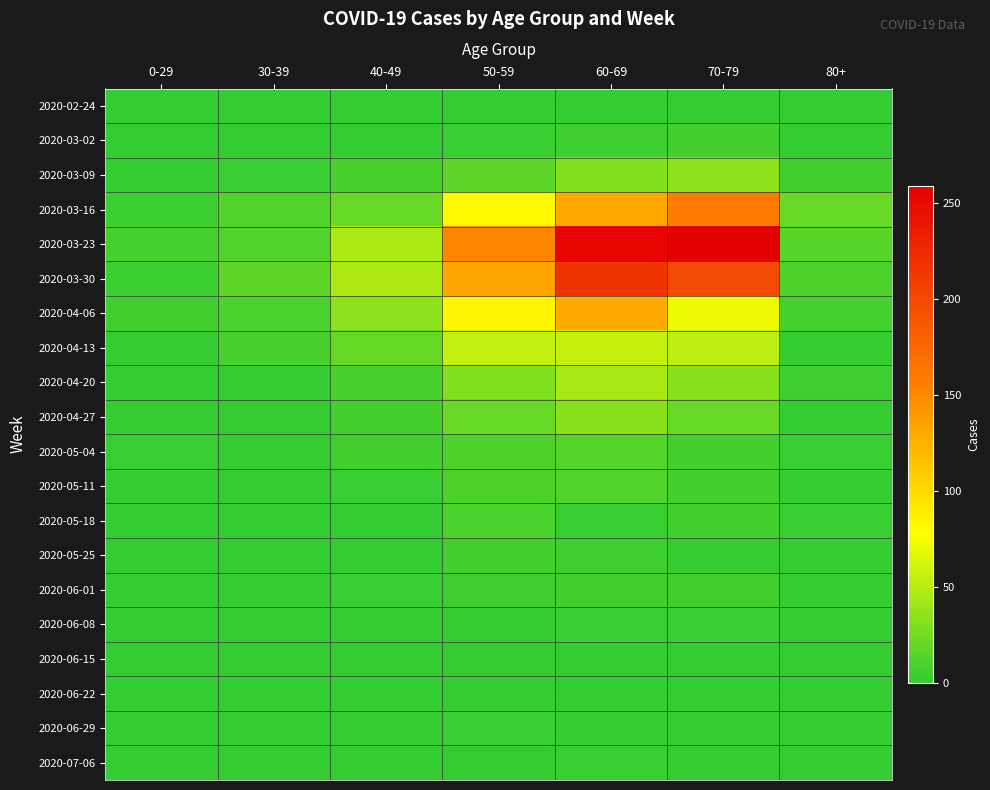

How many series are shown in this chart?

20